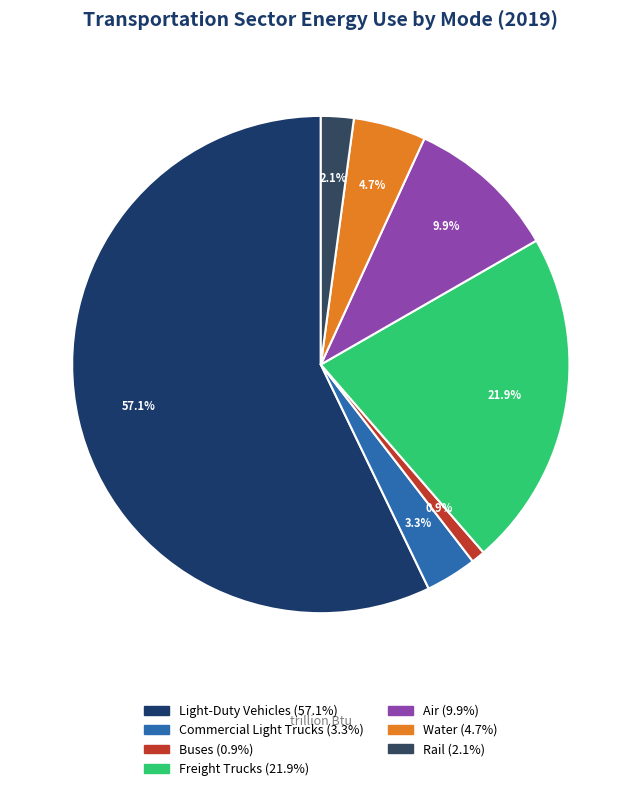

Which slice is the smallest?

Buses